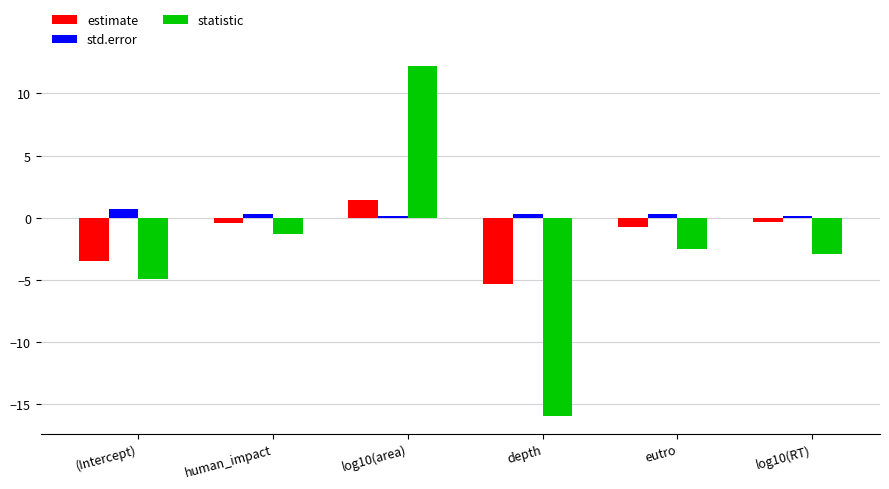

What is the average value of the statistic series?

-2.6